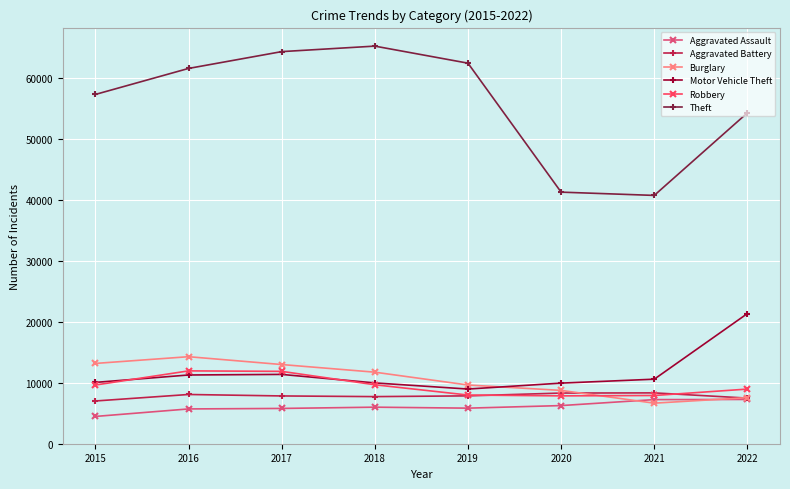

In Robbery, how many points are lower than both neighbors (excluding endpoints)?

1